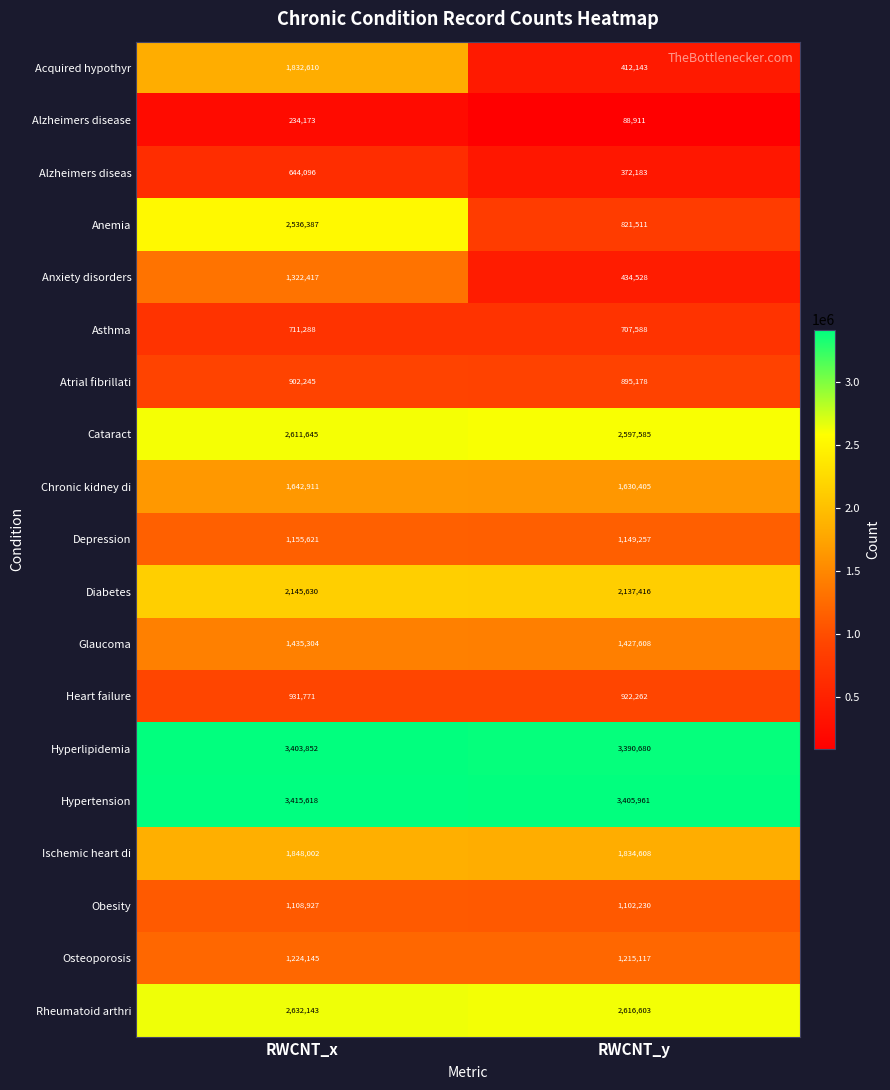

How many categories are shown in the chart?

2